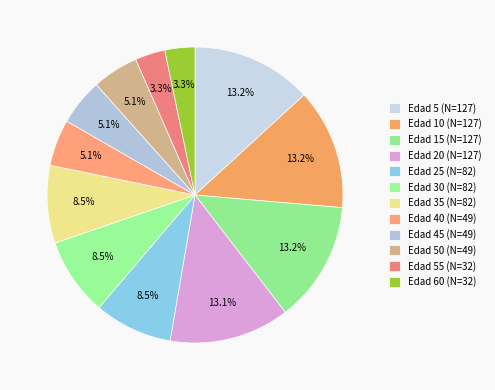

Count the number of slices in the pie.

12